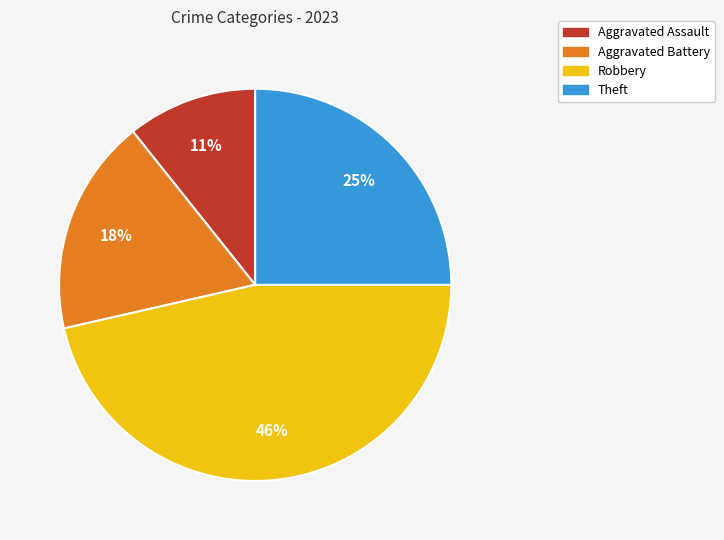

To the nearest percent, what is the combined percentage of Aggravated Assault and Aggravated Battery?

29%